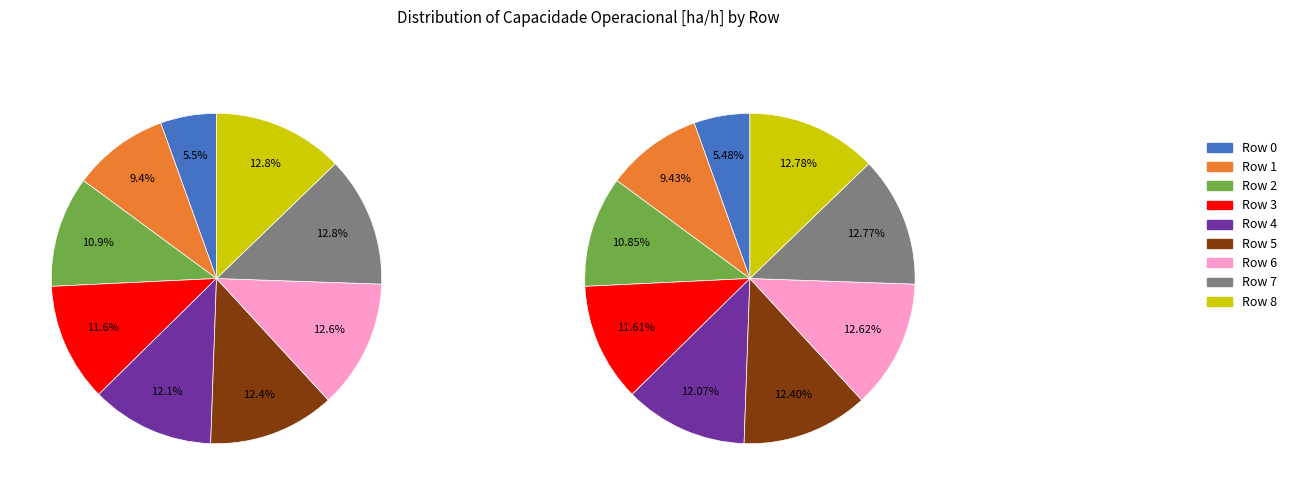

To the nearest percent, what is the average slice percentage?

11%